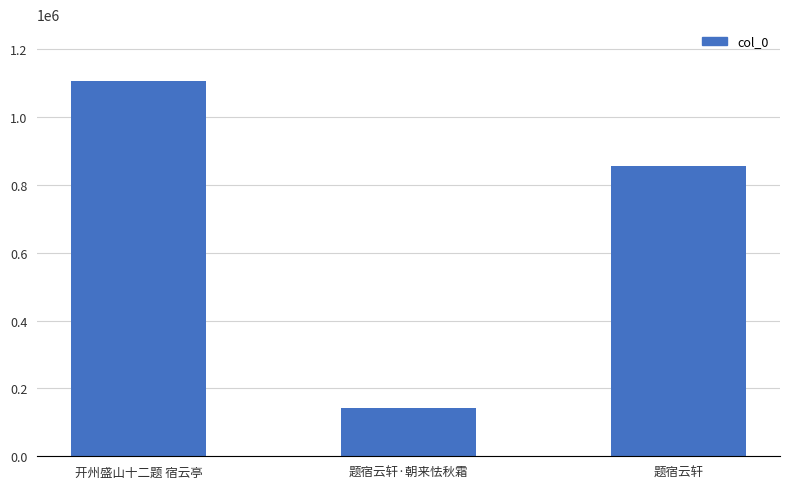

What is the value of the 1st bar from the left?

1107285